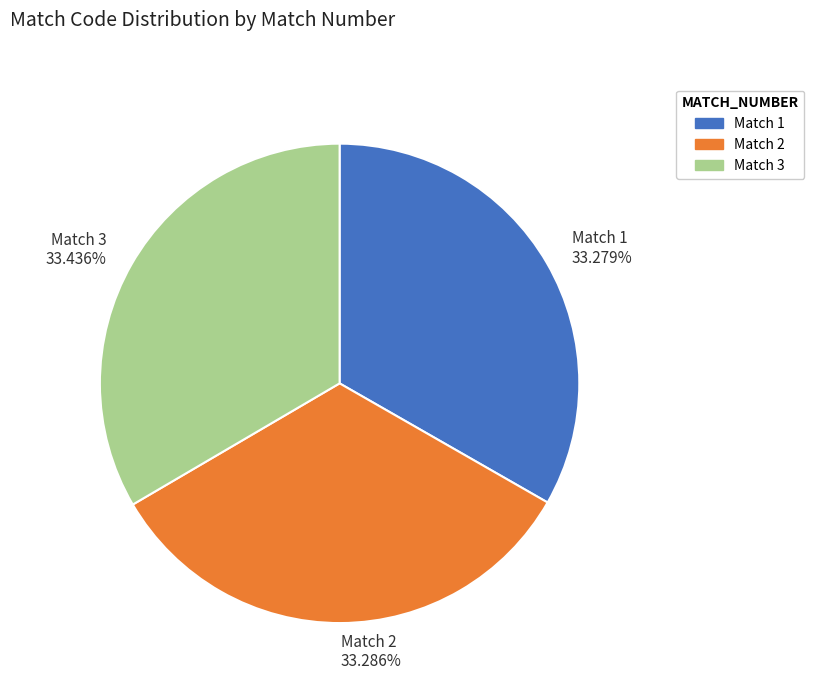

How many slices are in this pie chart?

3